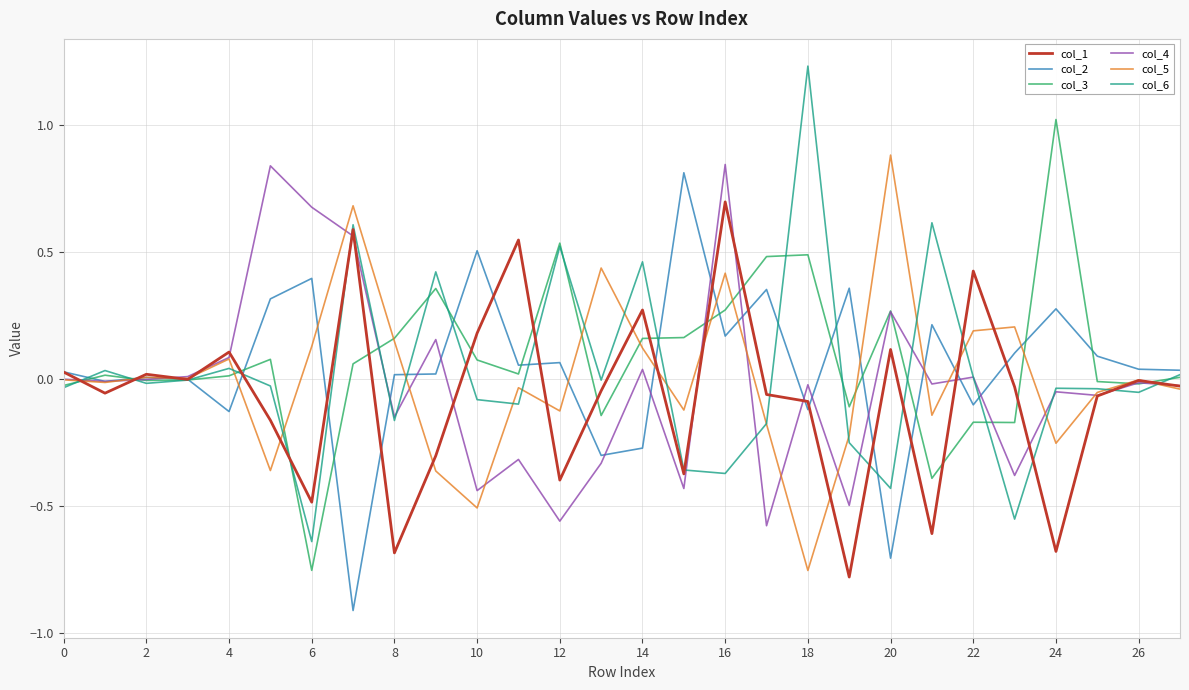

True or false: col_6 and col_3 intersect in this chart.

True